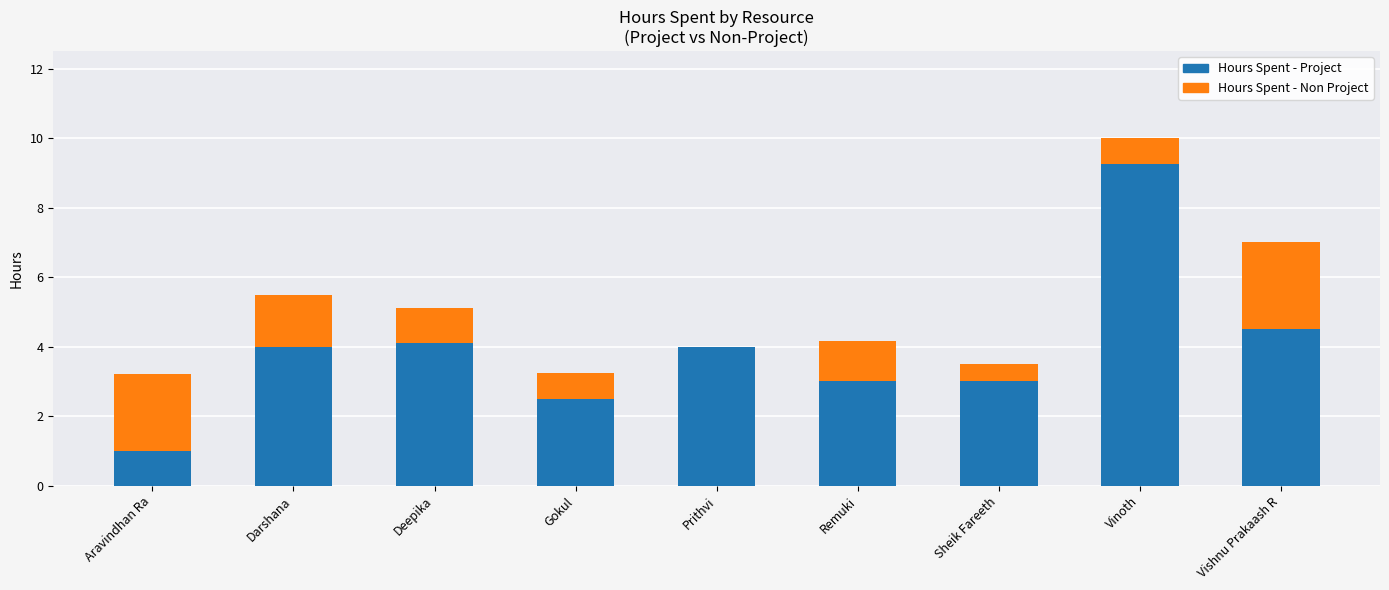

Count the number of categories in the chart.

9